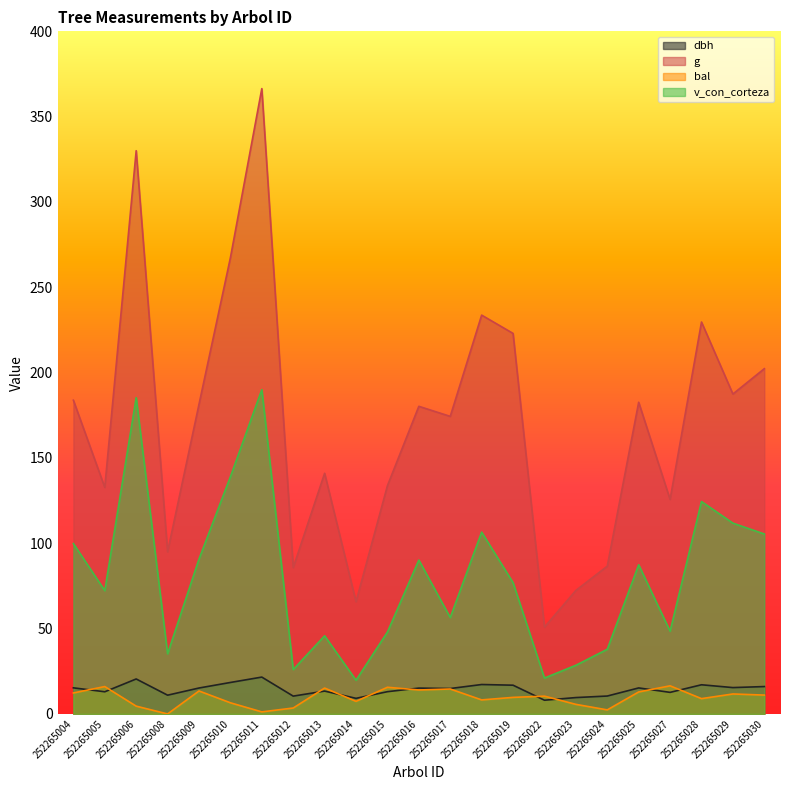

Which category has the highest value in the bal series?

252265027